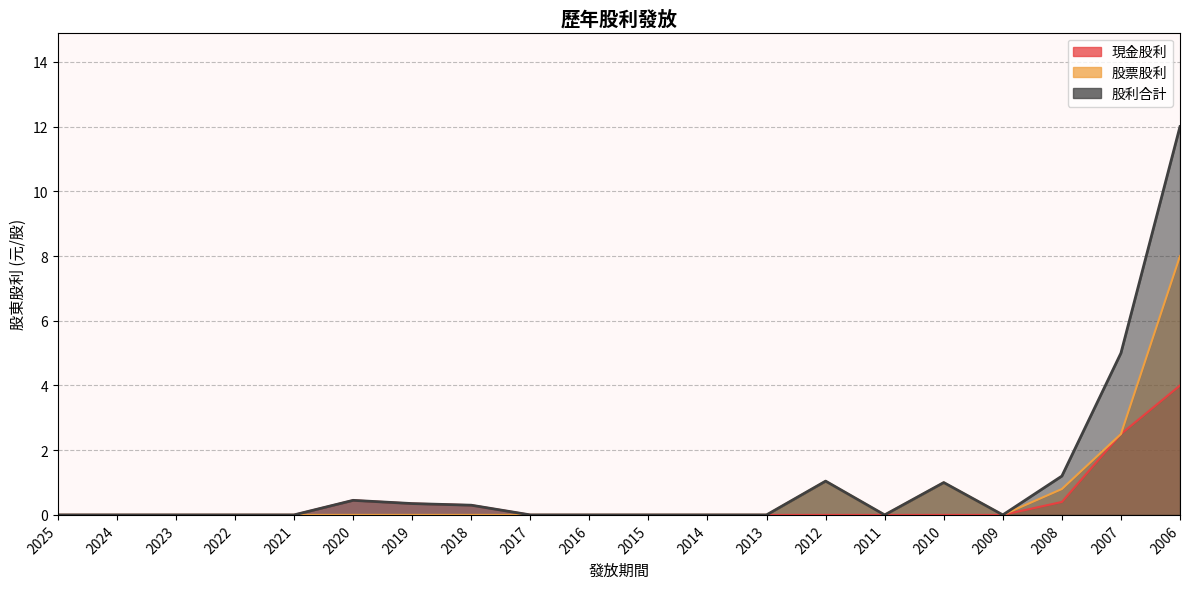

In 股票股利, how many points are higher than both neighbors (excluding endpoints)?

2